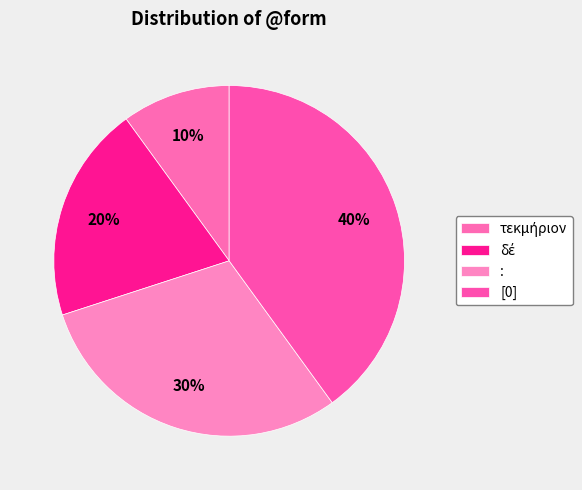

How many segments does this pie chart have?

4